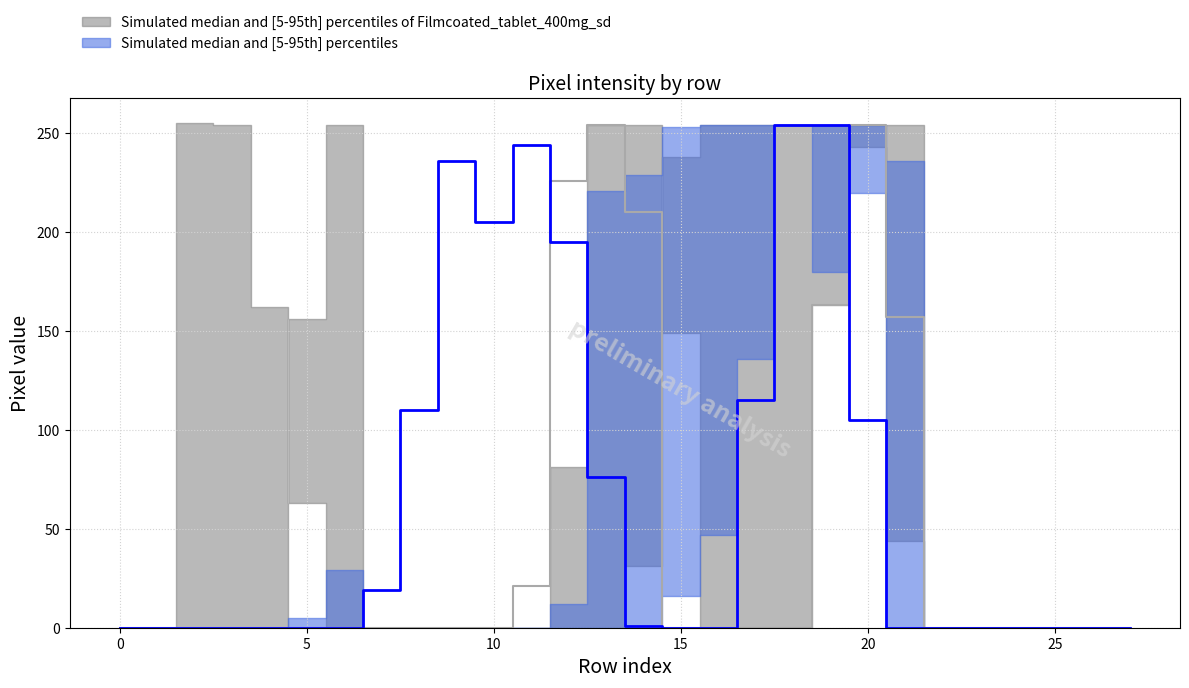

Reading left to right, transcribe all the data shown in this chart.

col_16: 0=0	1=0	2=255	3=254	4=162	5=63	6=0	7=0	8=0	9=0	10=0	11=0	12=81	13=254	14=254	15=149	16=0	17=0	18=0	19=163	20=254	21=254	22=0	23=0	24=0	25=0	26=0	27=0
col_12: 0=0	1=0	2=0	3=0	4=0	5=5	6=29	7=0	8=0	9=0	10=0	11=0	12=0	13=0	14=0	15=16	16=47	17=136	18=254	19=254	20=220	21=0	22=0	23=0	24=0	25=0	26=0	27=0
col_13: 0=0	1=0	2=0	3=0	4=0	5=156	6=254	7=0	8=0	9=0	10=0	11=0	12=0	13=0	14=31	15=238	16=254	17=254	18=254	19=254	20=243	21=44	22=0	23=0	24=0	25=0	26=0	27=0
col_15: 0=0	1=0	2=0	3=0	4=0	5=0	6=0	7=0	8=0	9=0	10=0	11=0	12=12	13=221	14=229	15=253	16=254	17=254	18=254	19=180	20=254	21=236	22=0	23=0	24=0	25=0	26=0	27=0
col_11: 0=0	1=0	2=0	3=0	4=0	5=0	6=0	7=19	8=110	9=236	10=205	11=244	12=195	13=76	14=1	15=0	16=0	17=115	18=254	19=254	20=105	21=0	22=0	23=0	24=0	25=0	26=0	27=0
col_18: 0=0	1=0	2=0	3=0	4=0	5=0	6=0	7=0	8=0	9=0	10=0	11=21	12=226	13=254	14=210	15=0	16=0	17=0	18=0	19=163	20=254	21=157	22=0	23=0	24=0	25=0	26=0	27=0